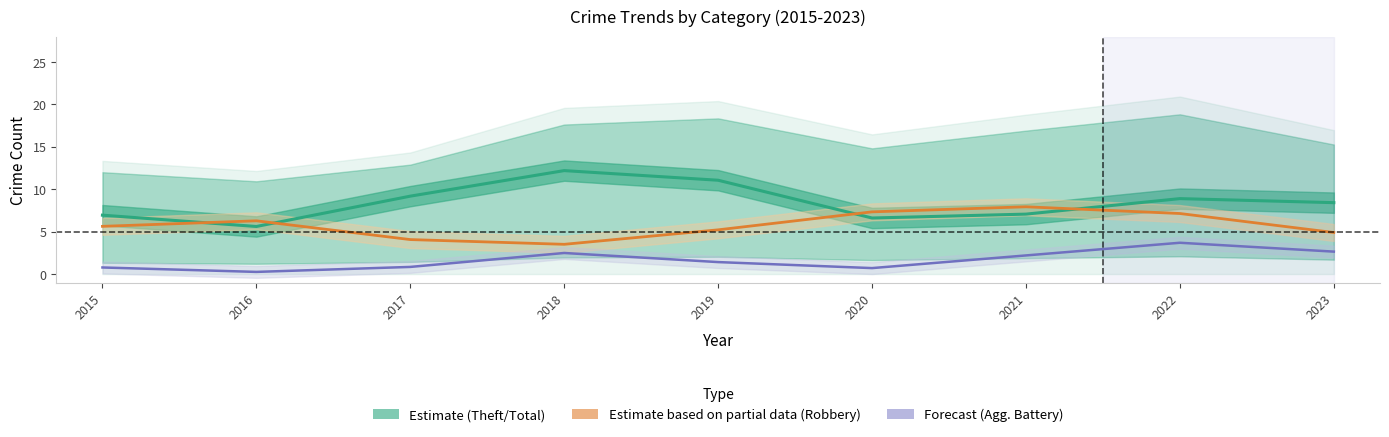

Reading left to right, list all the values displayed in this chart.

Theft (Estimate): 6.9	5.6	9.2	12.2	11.1	6.6	7.1	8.9	8.4
Robbery (Partial): 5.6	6.3	4.1	3.5	5.2	7.3	7.9	7.1	4.9
Agg. Battery (Forecast): 0.8	0.3	0.8	2.5	1.4	0.7	2.2	3.7	2.6